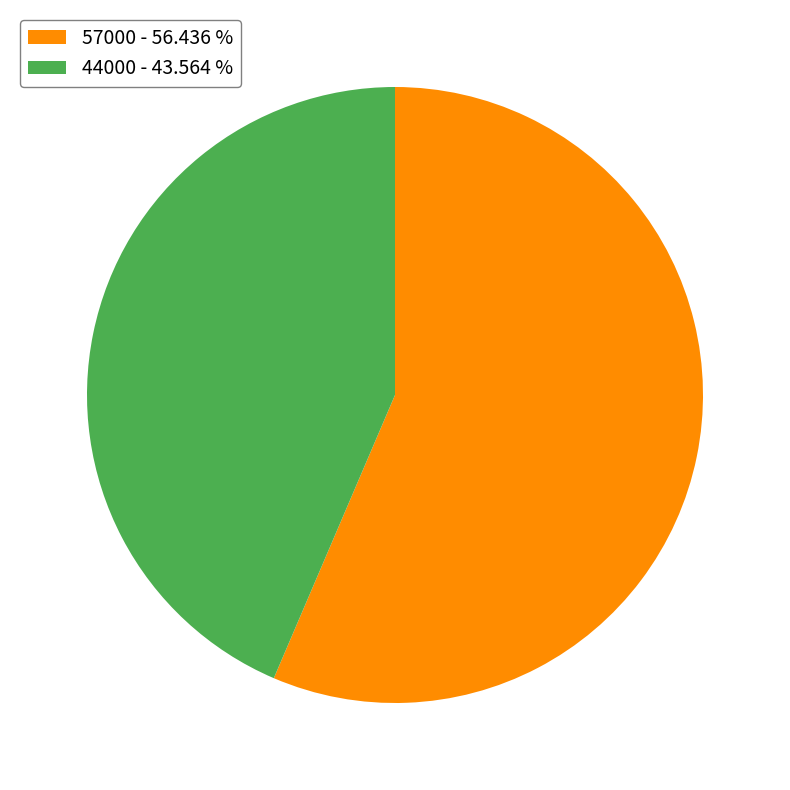

Do 44000 and 57000 together represent more than half of the pie?

Yes